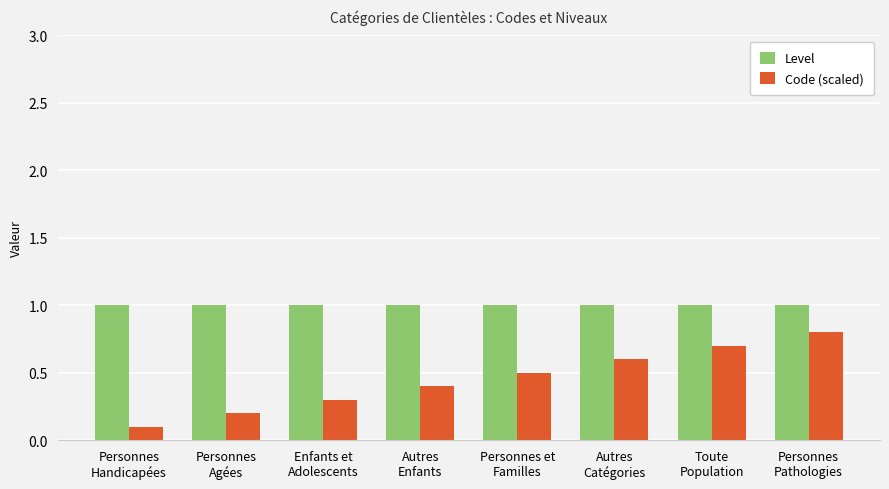

The value of Level at Personnes
Agées is 0.4. True or false?

False